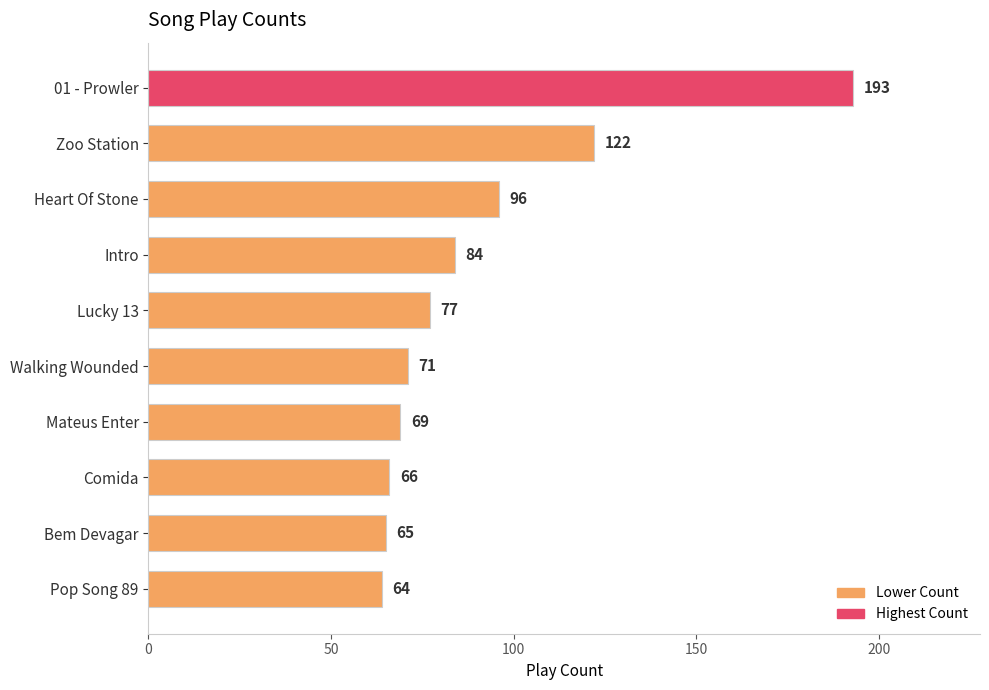

What is the value of the 6th bar from the top?

71